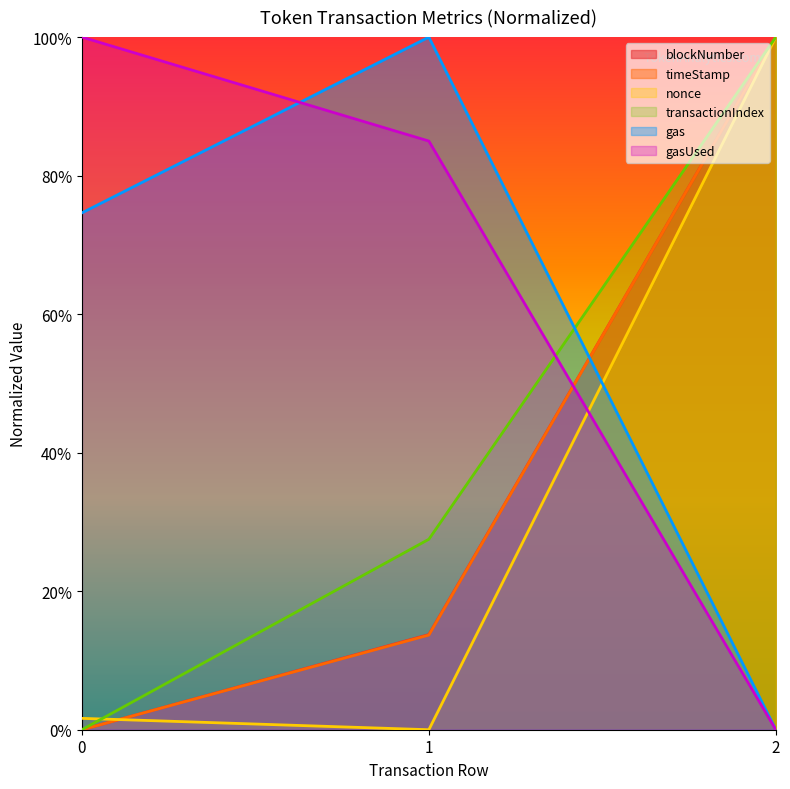

At which category is the sum across all series the highest?

2